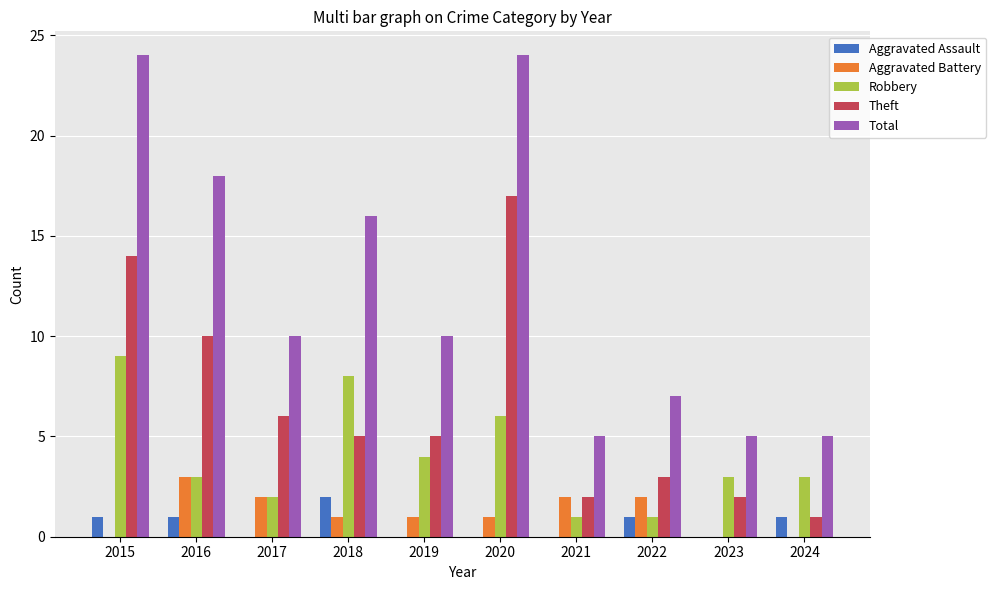

Count the number of data series in this chart.

5